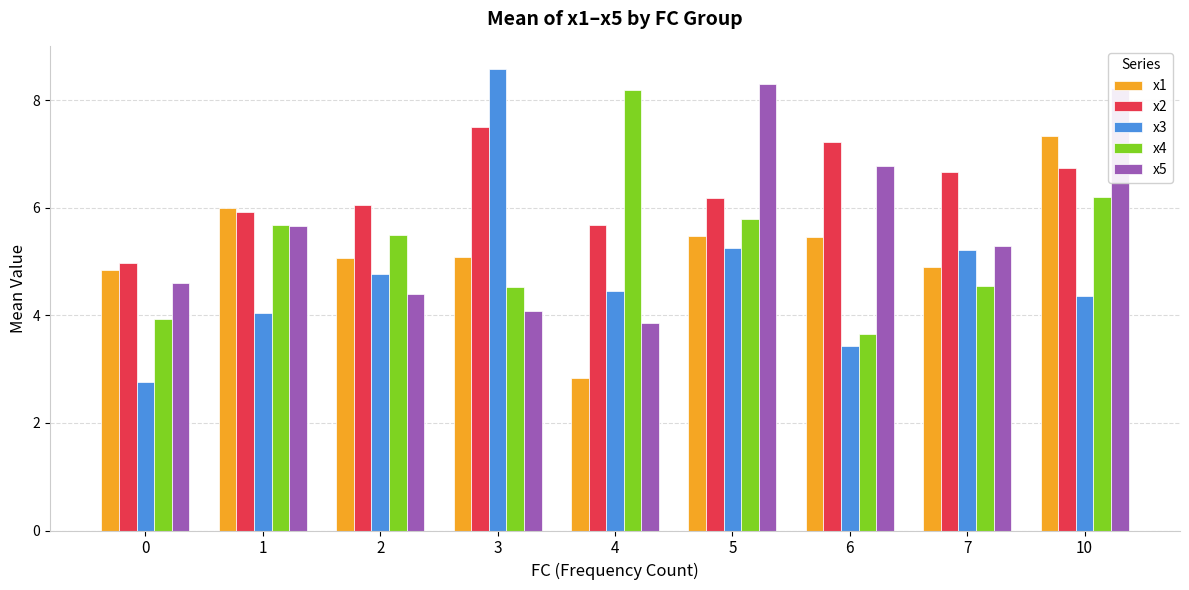

Is it true that x3 equals 2.5 at 10?

False